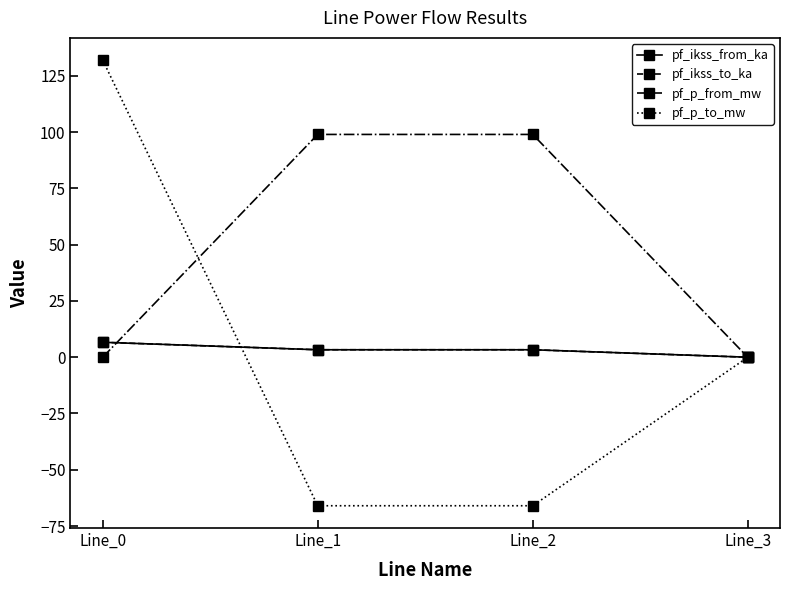

The pf_p_to_mw series shows 107.5 at Line_3. True or false?

False